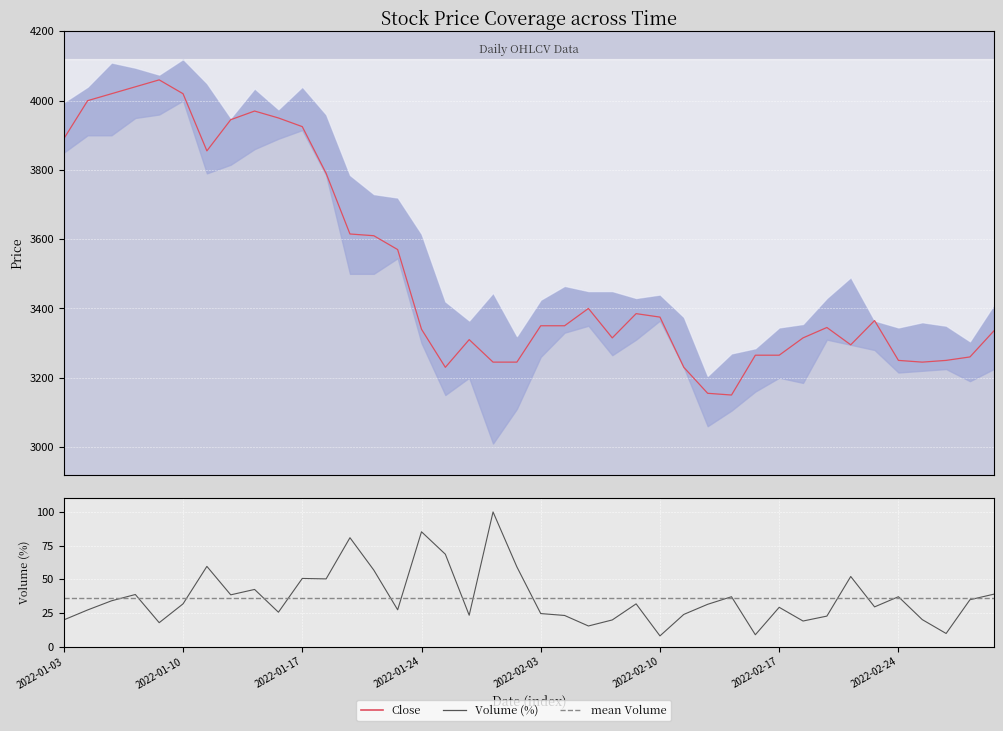

True or false: mean Volume and Volume (%) intersect in this chart.

True